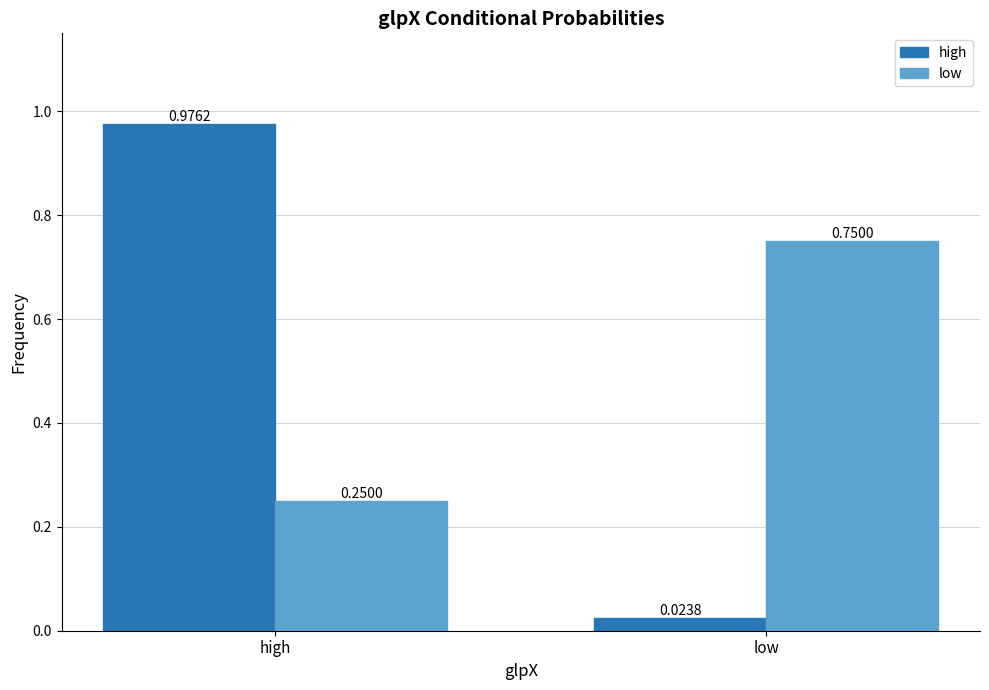

Is it true that low equals 0.4 at high?

False